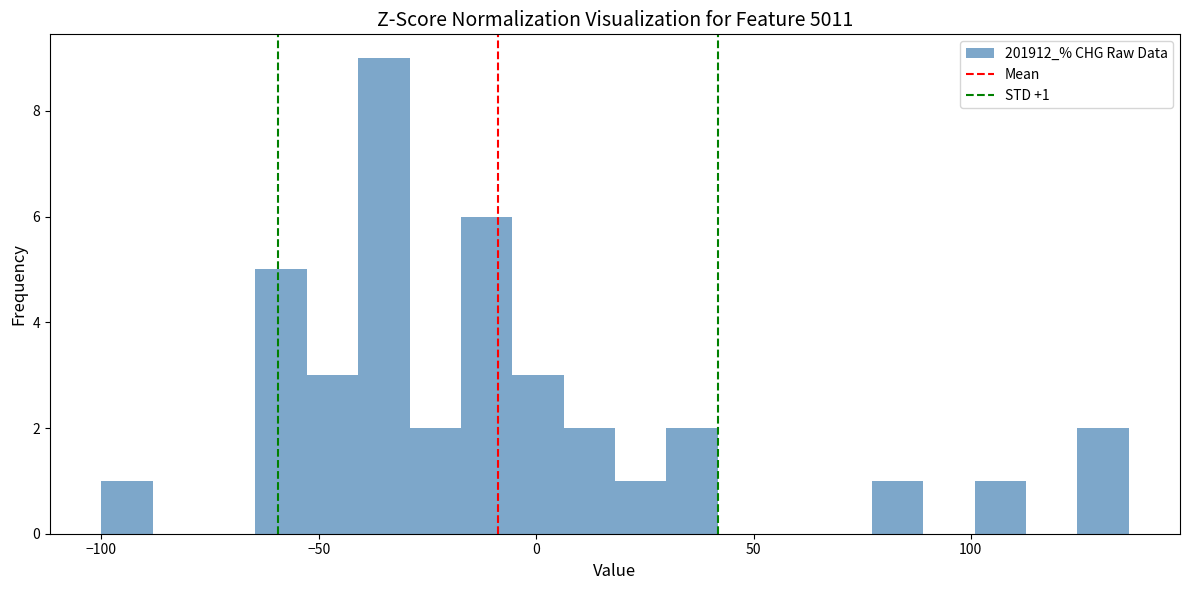

Around what value on the x-axis is the tallest bar? Give the approximate position of its centre, as read against the axis.

-35